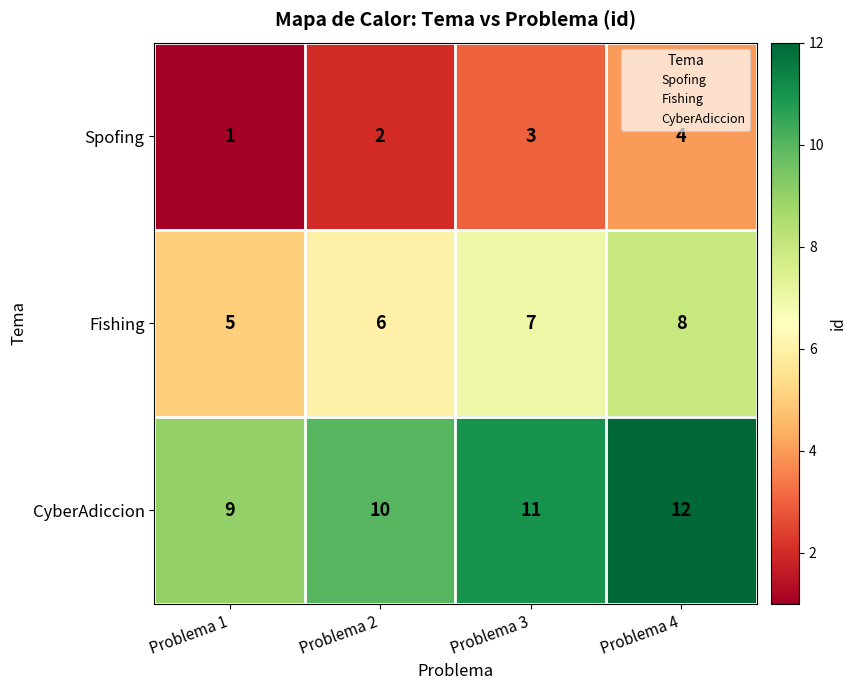

Rank the series at Problema 1 from lowest to highest value.

Spofing, Fishing, CyberAdiccion